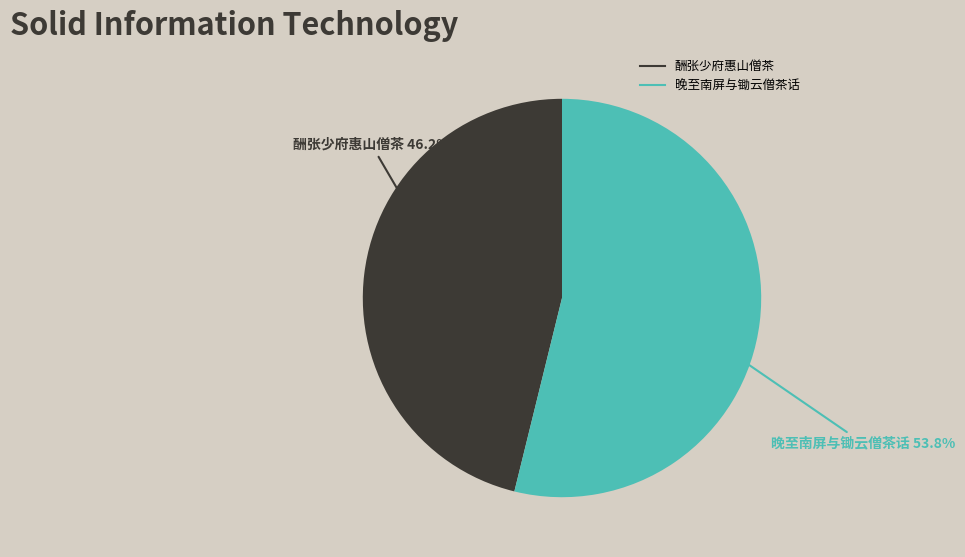

Is the sum of 酬张少府惠山僧茶 and 晚至南屏与锄云僧茶话 greater than half?

Yes